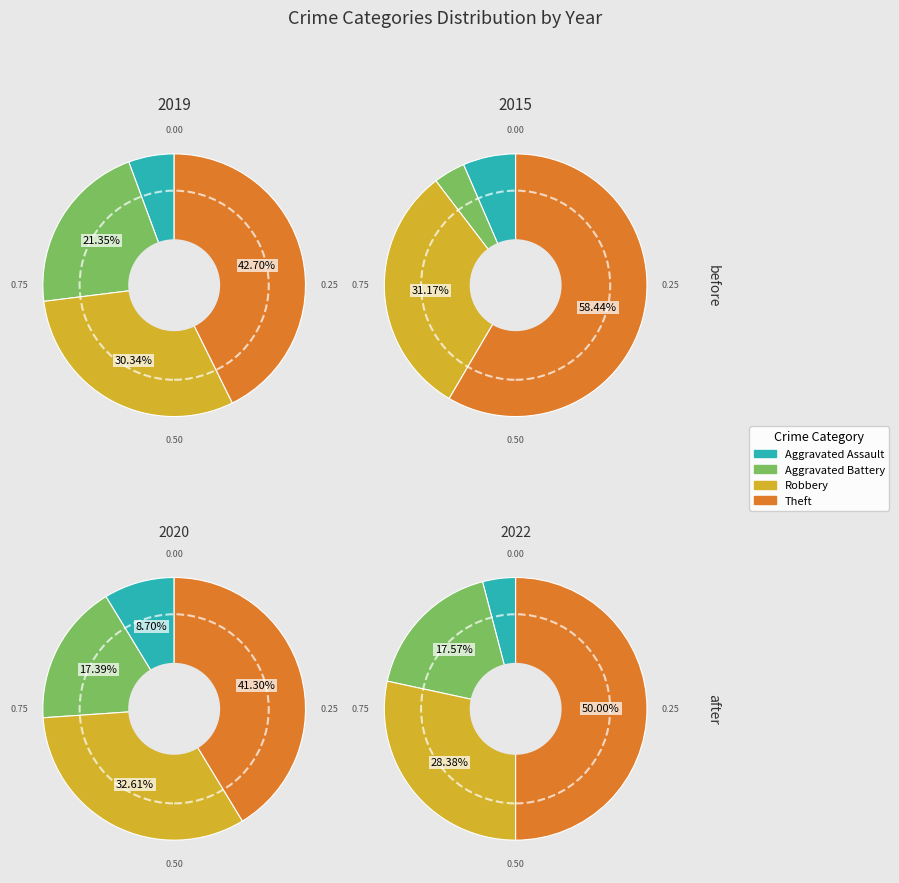

Is Aggravated Assault the majority of the pie?

No